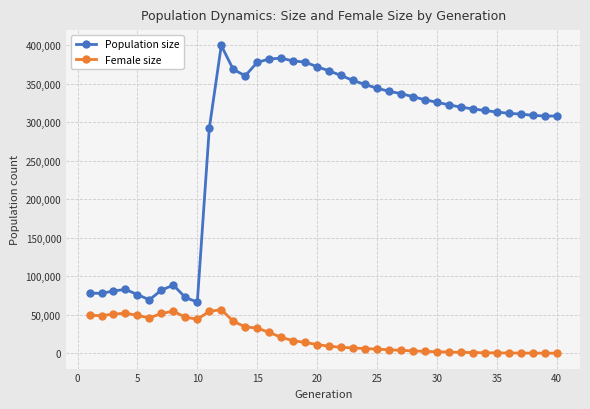

What is the difference between the maximum and second lowest values in the Population size series?

330297